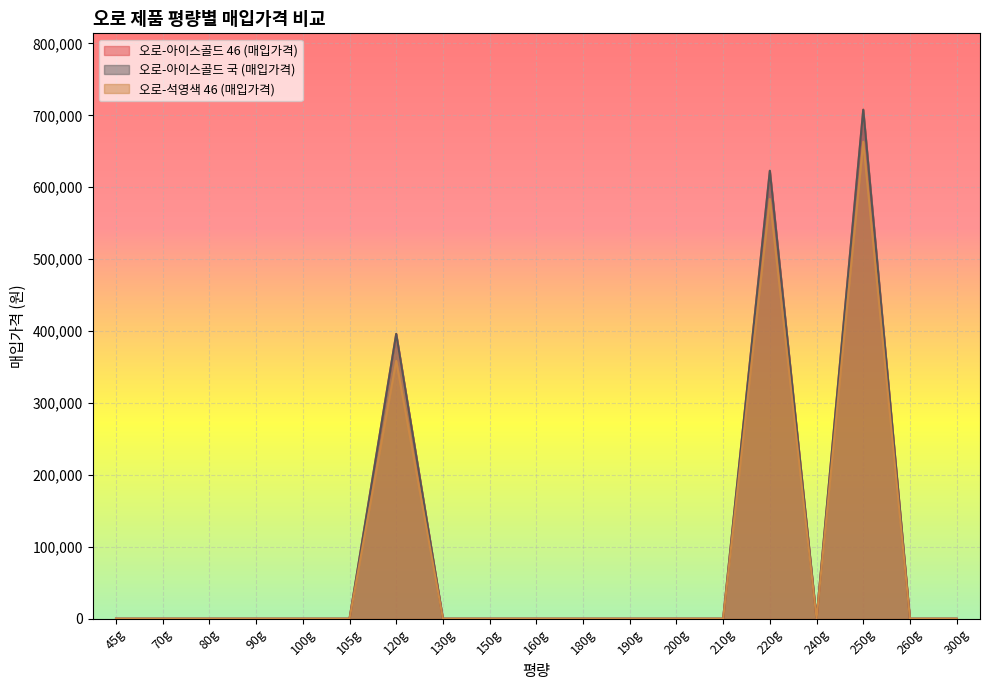

What is the difference between the maximum and minimum values in the 오로-석영색 46 (매입가격) series?

663265.2